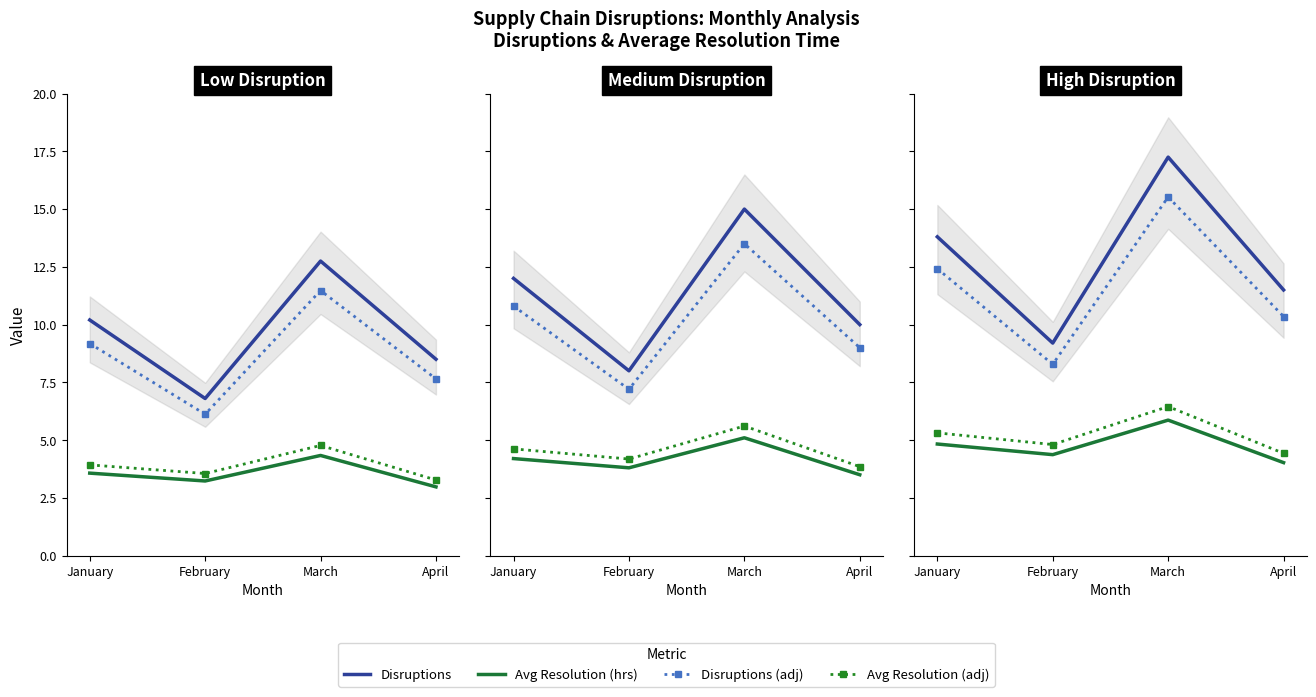

True or false: Avg Resolution (adj) and Disruptions cross at least once.

False